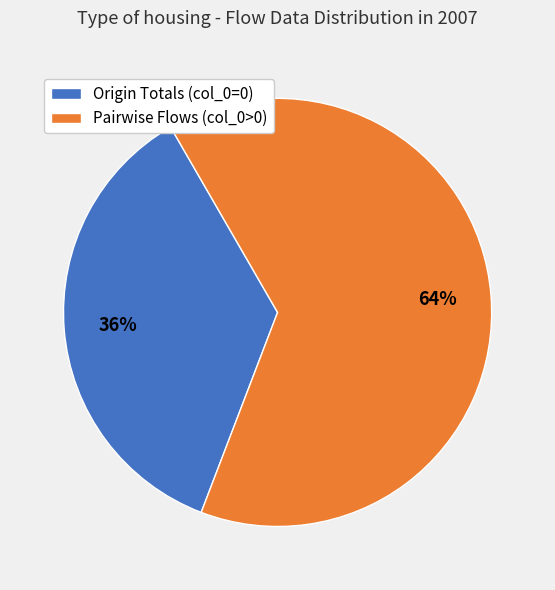

Is there any slice that represents more than half of the pie?

Yes